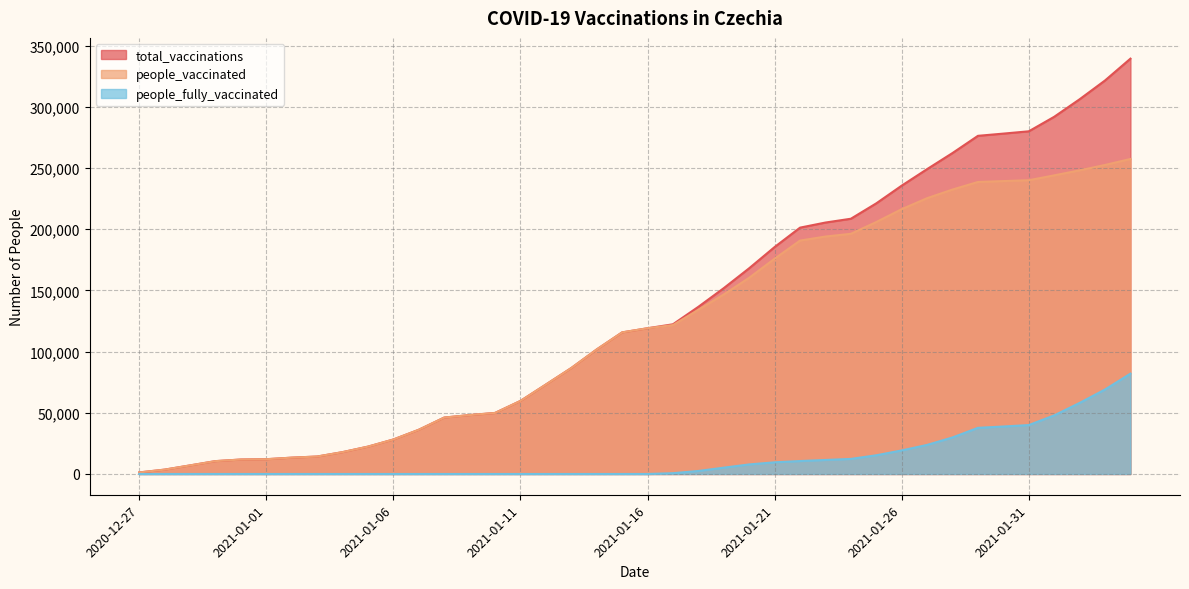

At which label does people_vaccinated reach its peak?

2021-02-04